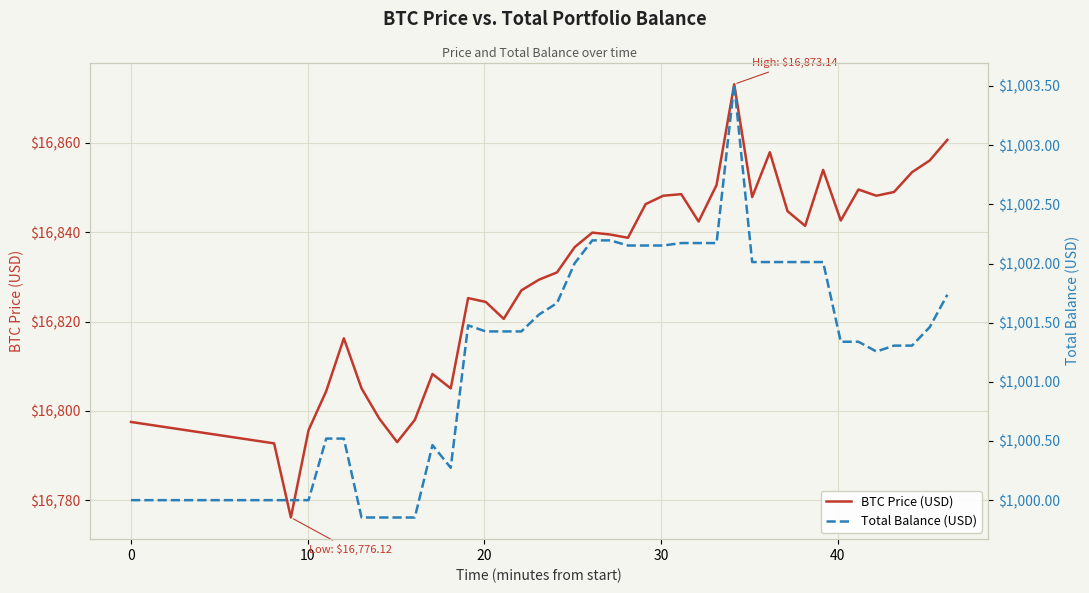

What is the difference between the maximum and minimum values in the BTC Price (USD) series?

97.0